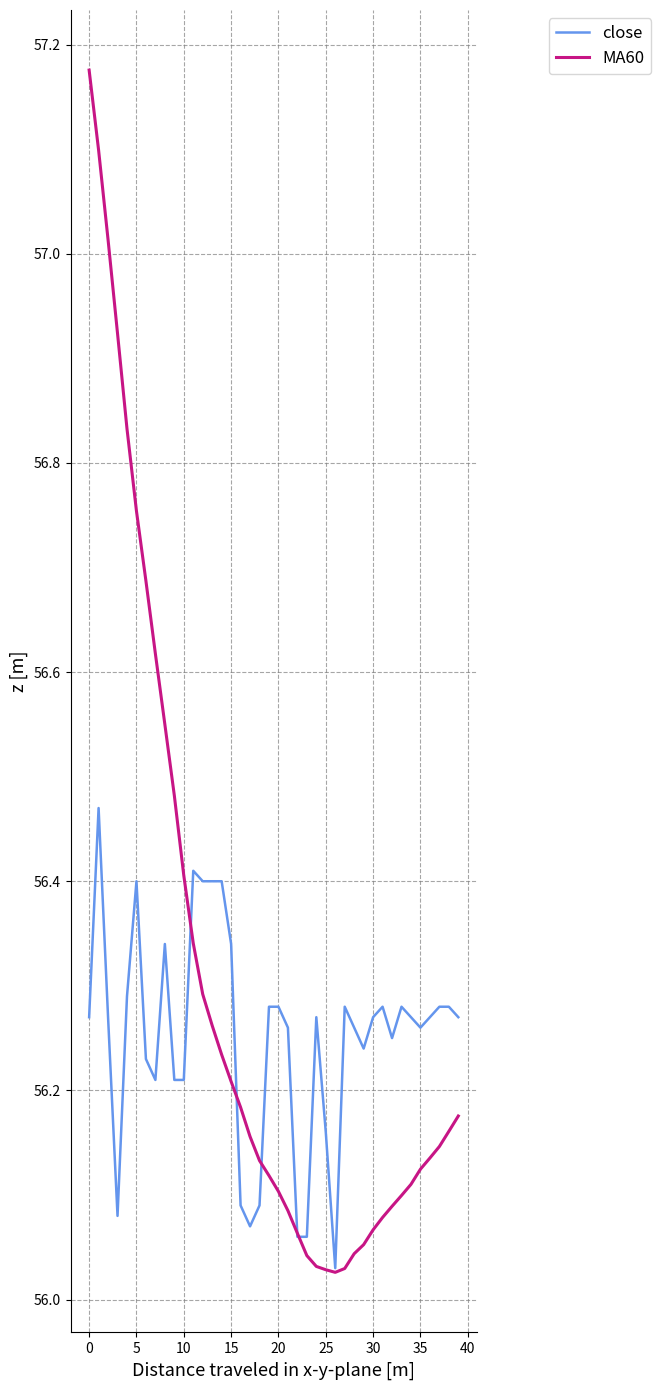

Rank the series by their maximum value, from lowest to highest.

close, MA60